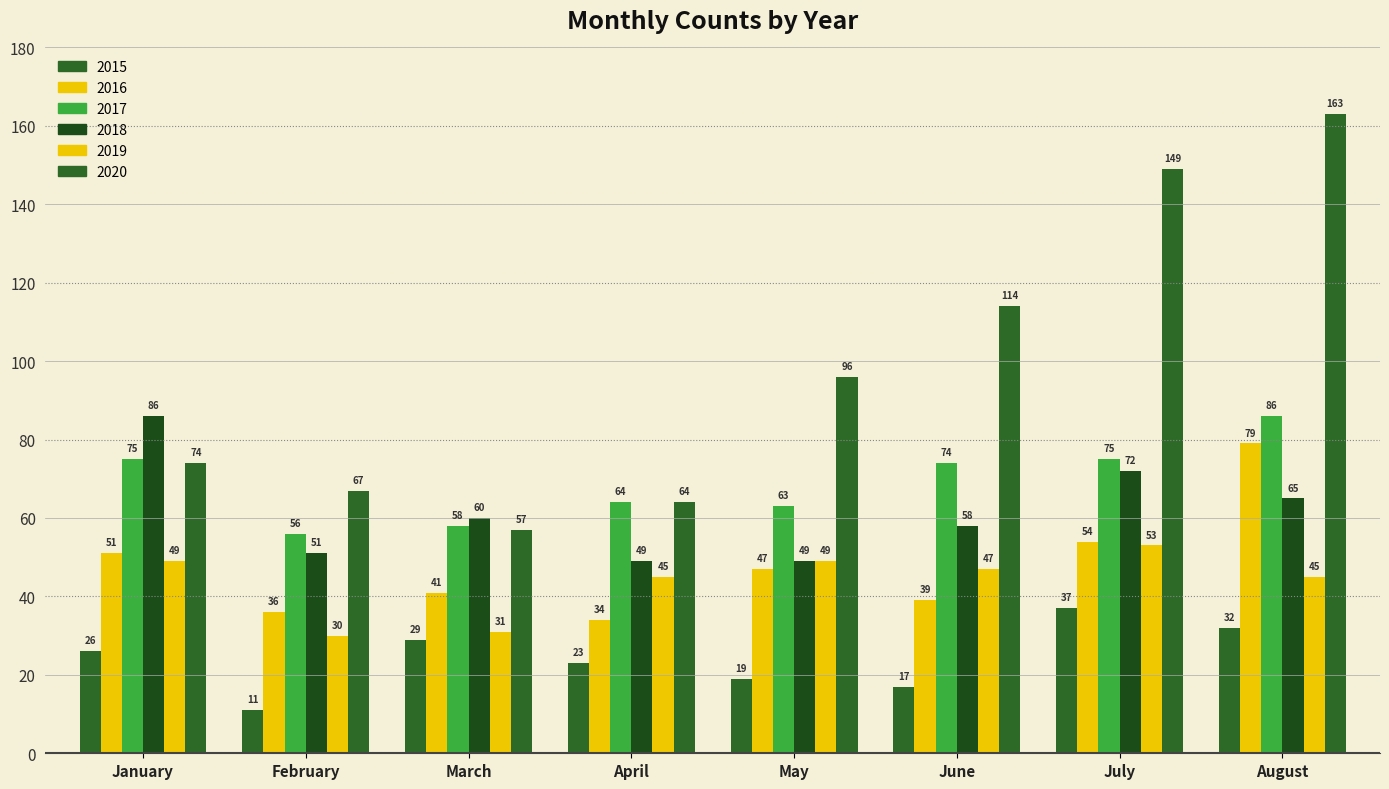

How many values in the 2018 series are below 60?

4